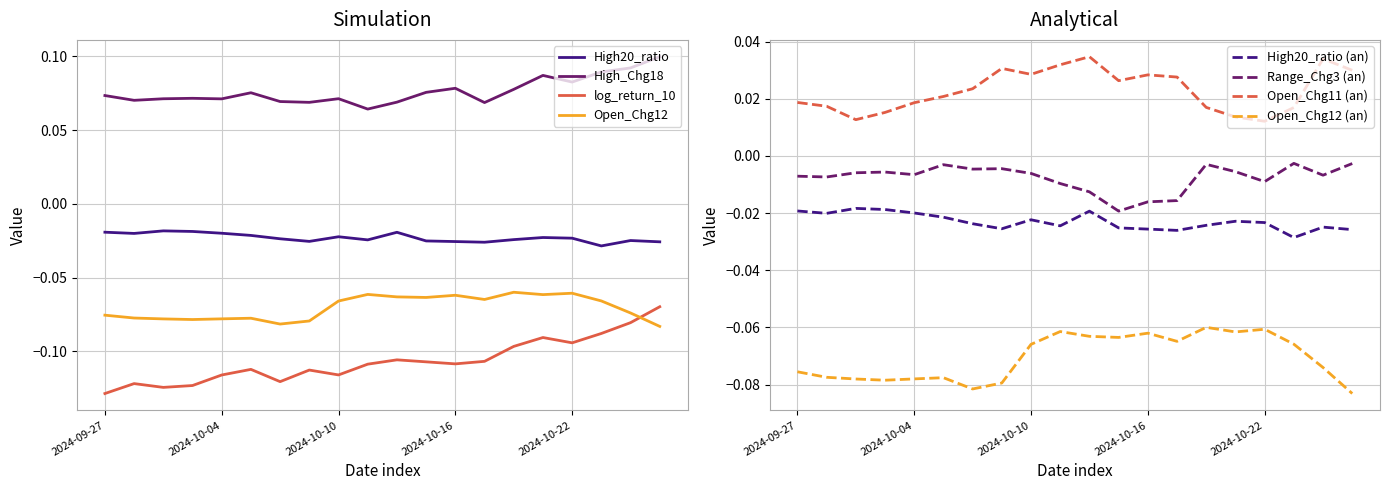

What are all the series names shown in the legend?

High20_ratio, High_Chg18, log_return_10, Open_Chg12, Range_Chg3, Open_Chg11